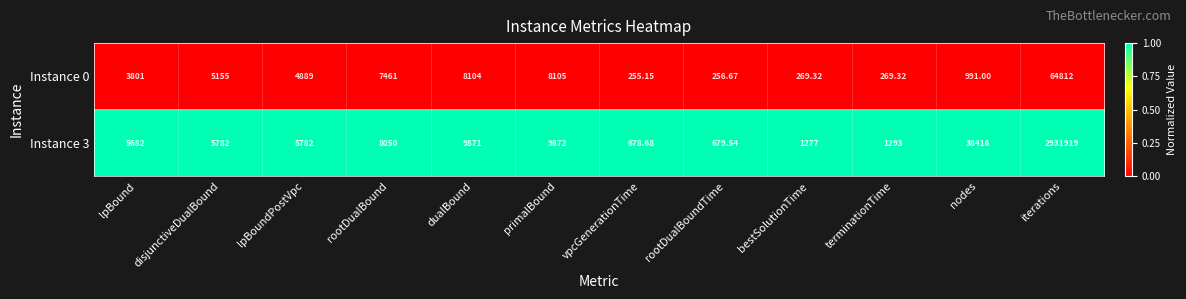

Where is Instance 3 nearest to the value 1466298?

nodes